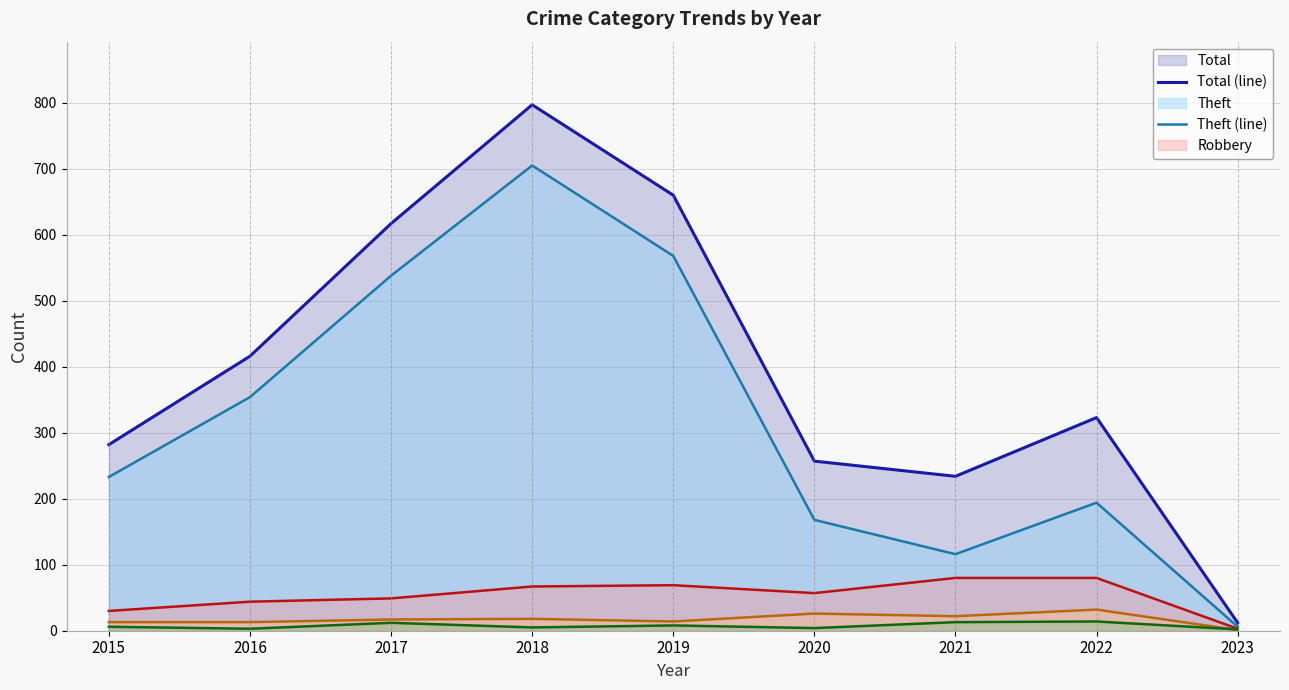

The Robbery (line) series shows 3 at 2023. True or false?

True